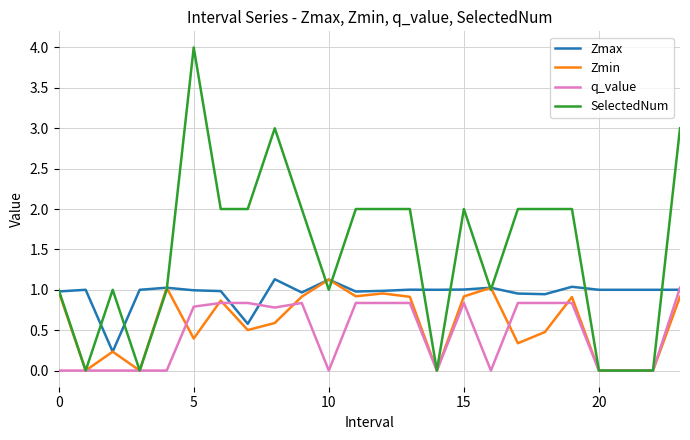

What is the maximum value shown in the chart?

4.0